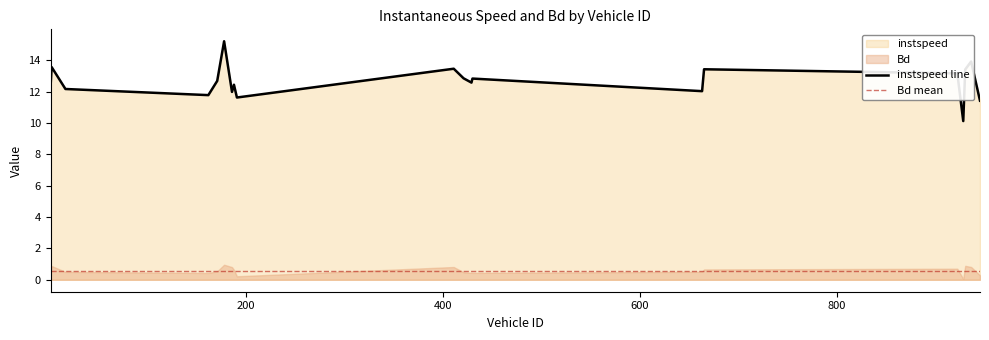

The value at 2.0 is 18.7. True or false?

False